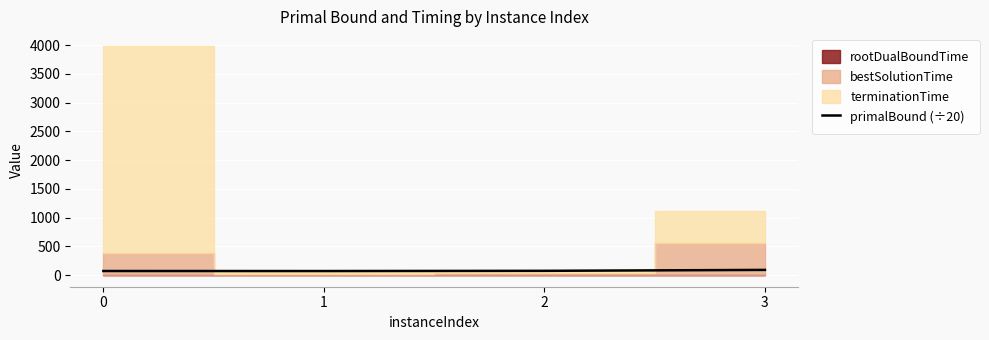

What is the change in value from 2 to 3?

+15.8